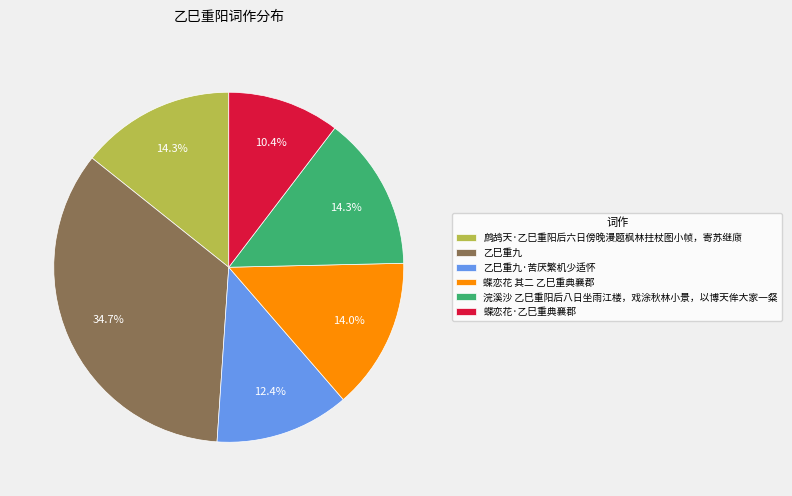

What portion of the pie excludes 蝶恋花·乙巳重典襄郡?

89.6%